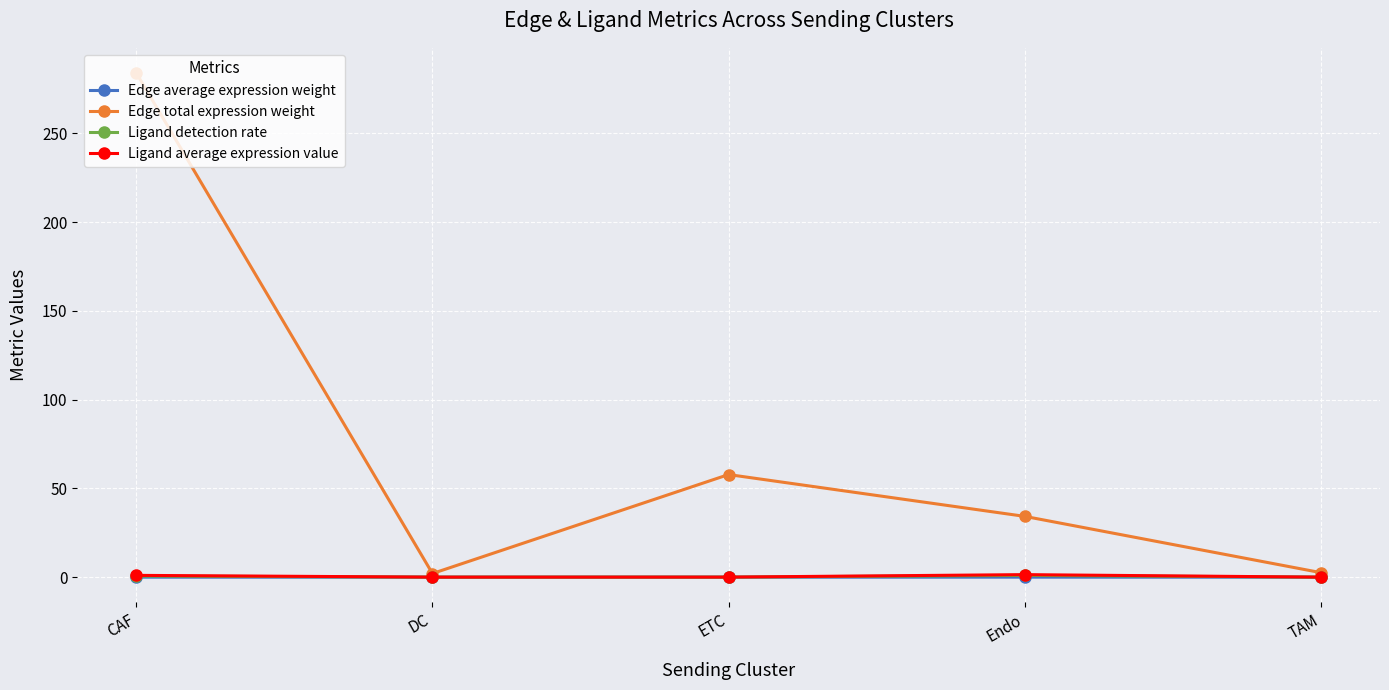

What is the label of the 1st point from the left?

CAF